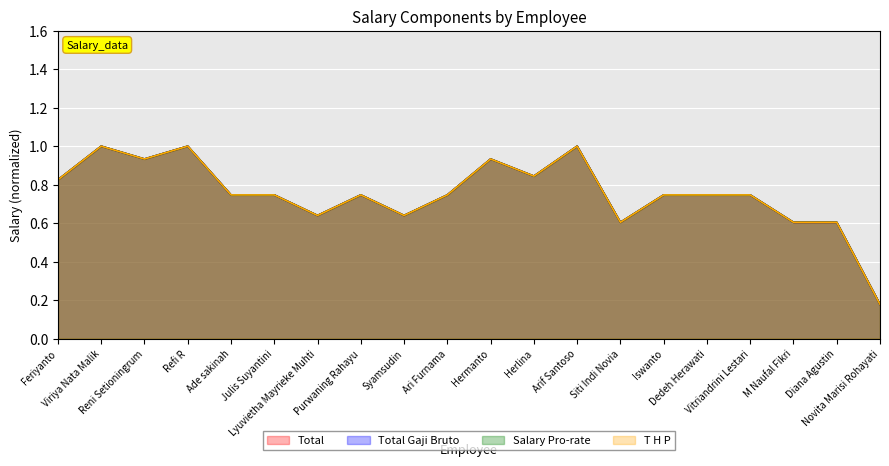

Is it true that T H P equals 0.4 at Hermanto?

False